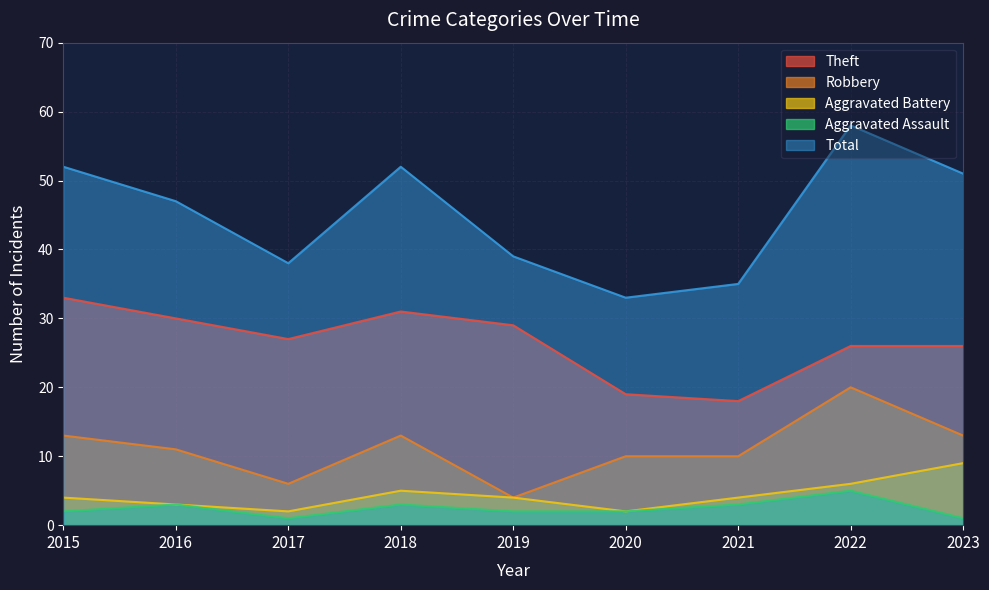

What is the difference between the second highest and minimum values in the Aggravated Battery series?

4